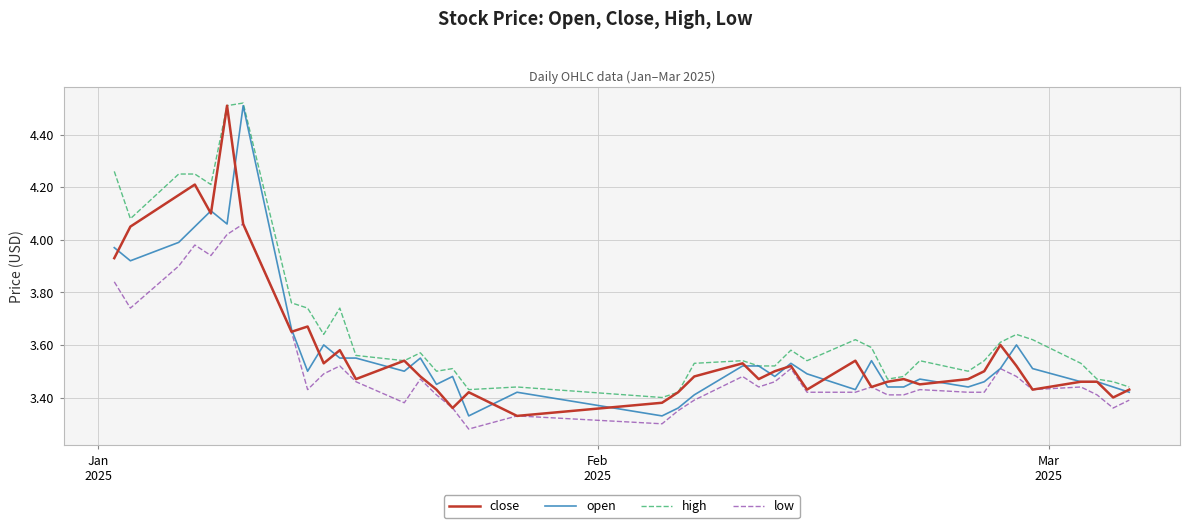

Which series has the largest total across all categories?

high